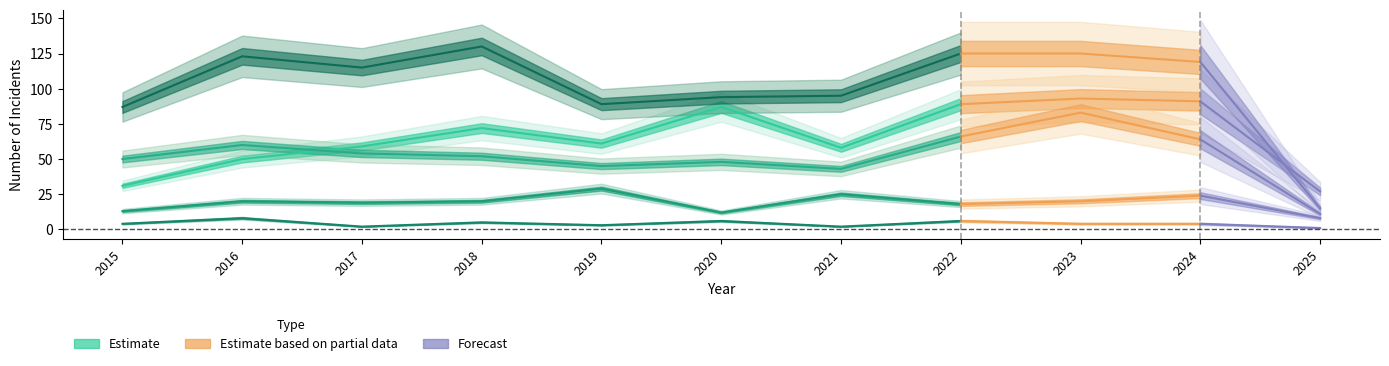

At 2020, list the series in order from smallest to largest.

Homicide, Criminal Sexual Assault, Aggravated Battery, Aggravated Assault, Robbery